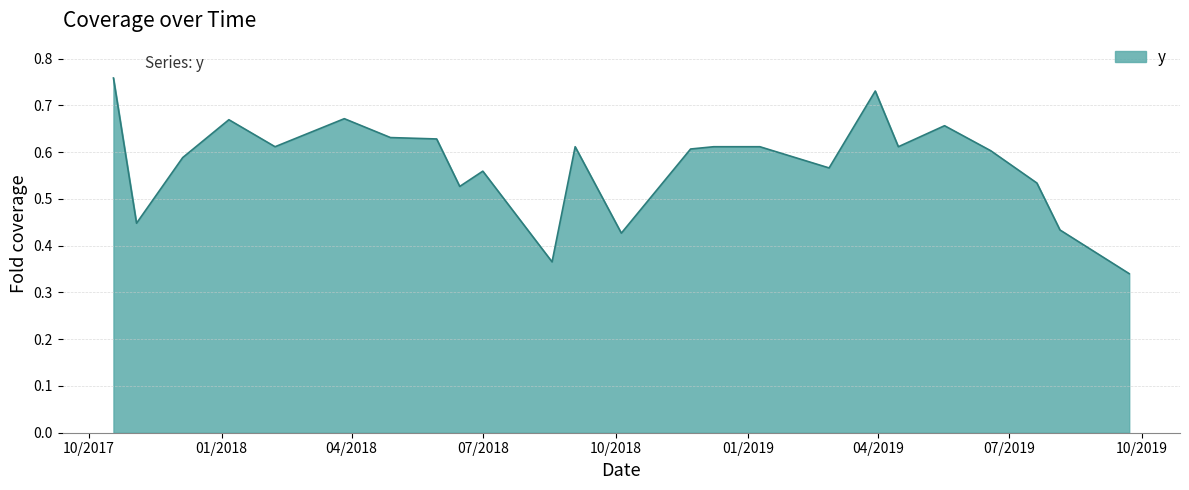

How many lines are shown in the chart?

1